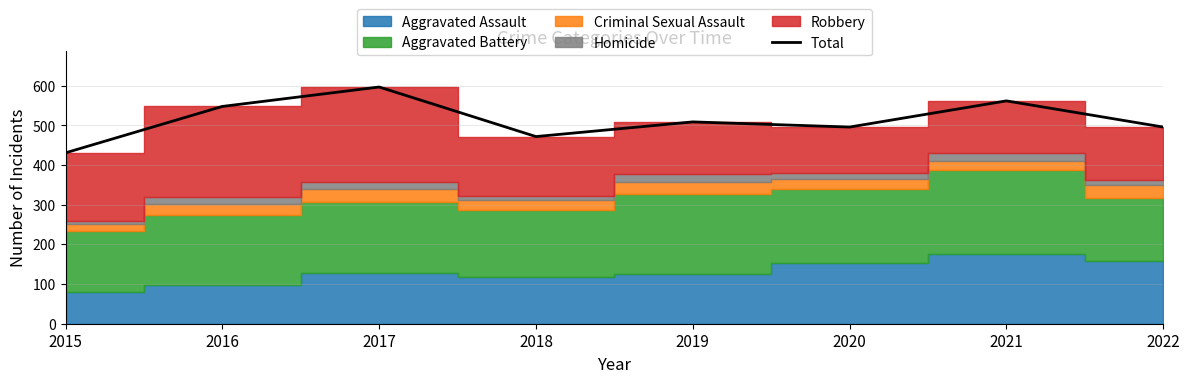

List the labels in order of value, largest first.

2017, 2021, 2016, 2019, 2020, 2022, 2018, 2015